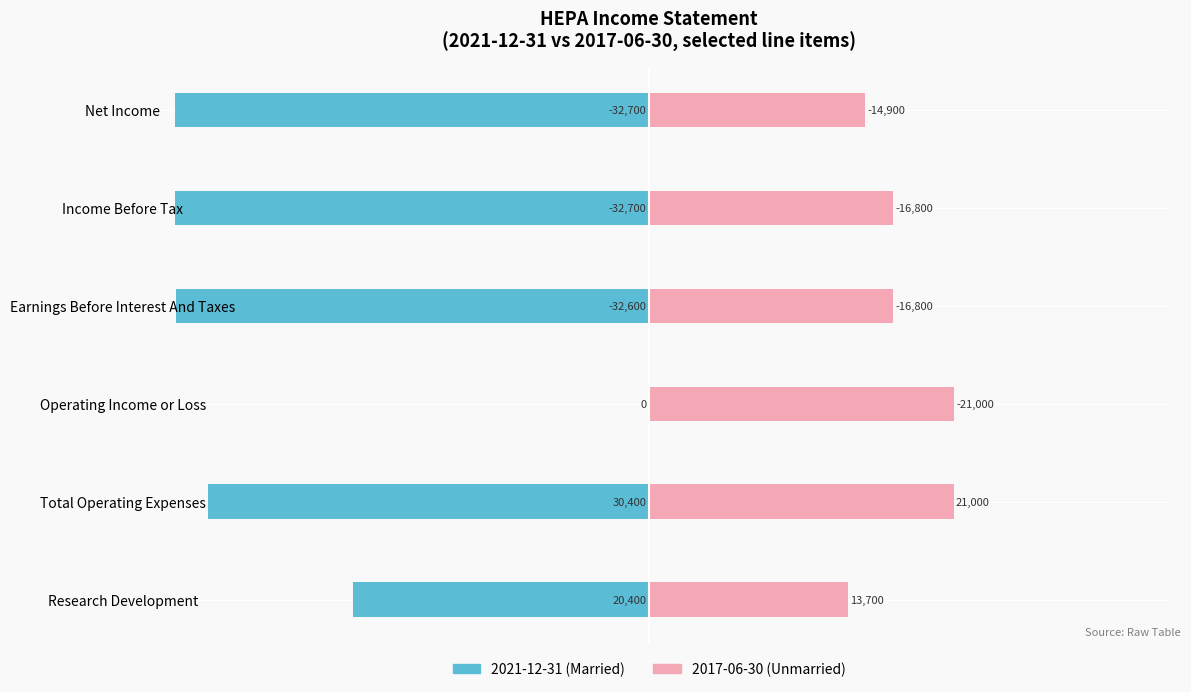

What position from the right is Total Operating Expenses?

5